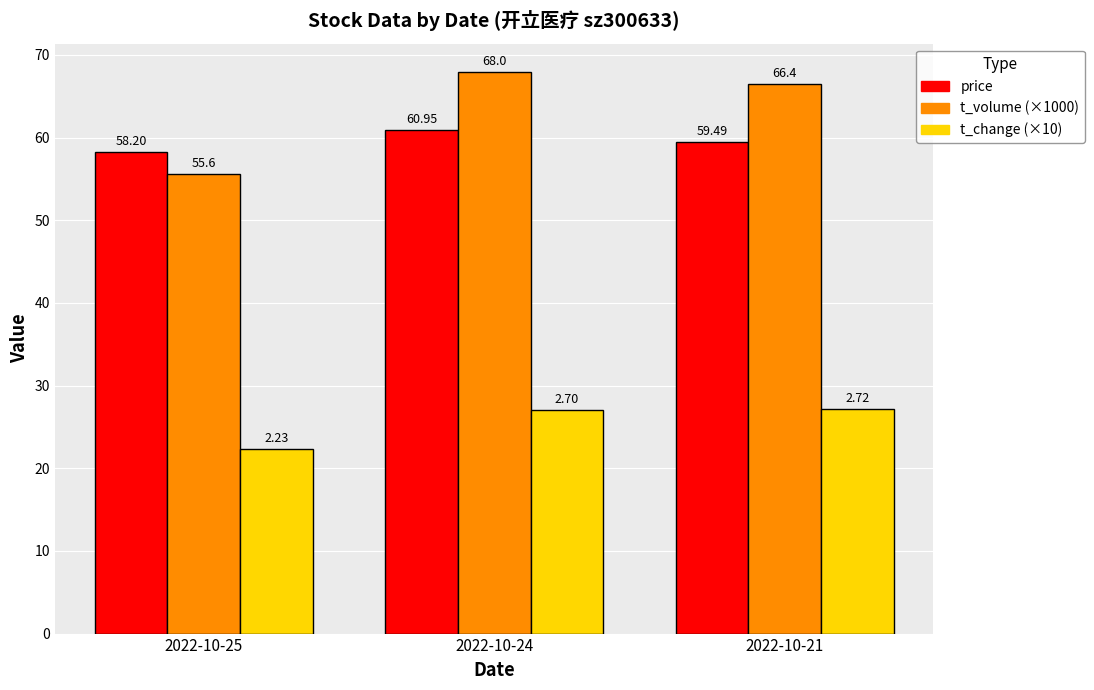

What is the spread (max minus min) of values at 2022-10-25?

35.9